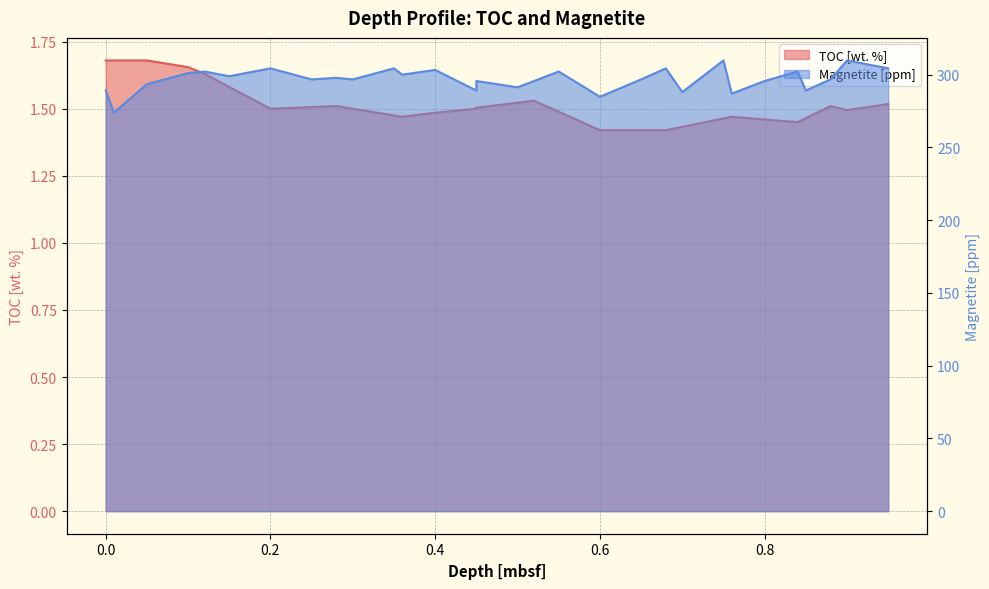

What is the average value of the Magnetite [ppm] series?

296.8